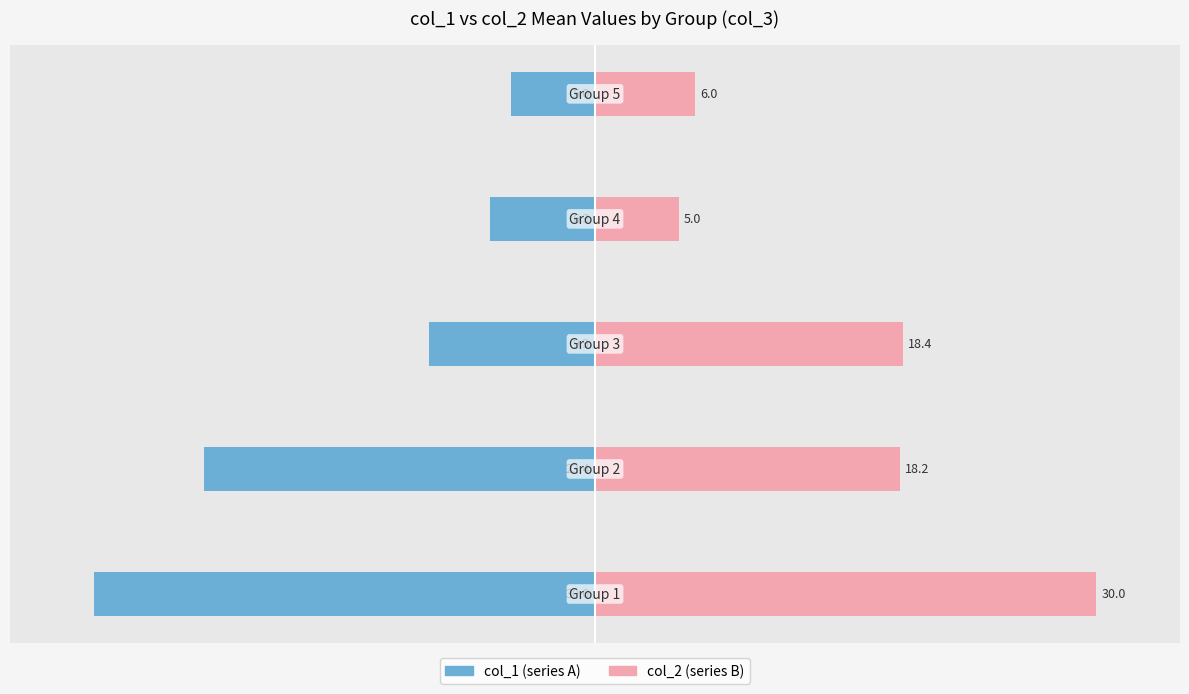

At how many categories does at least one series exceed -17?

5